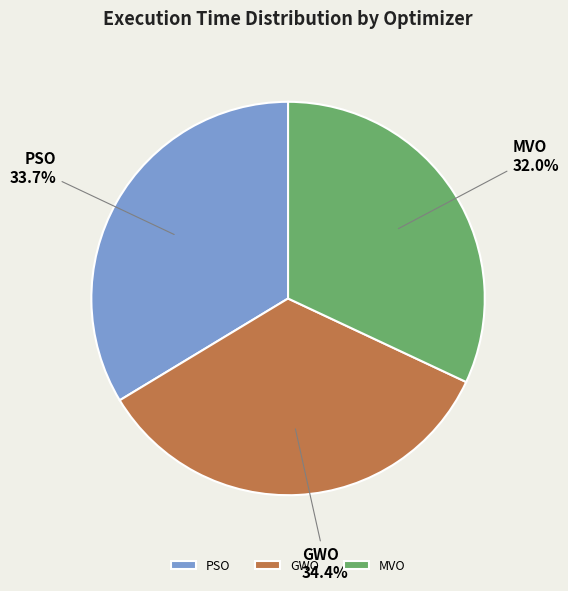

What is the smallest slice in the pie chart?

MVO